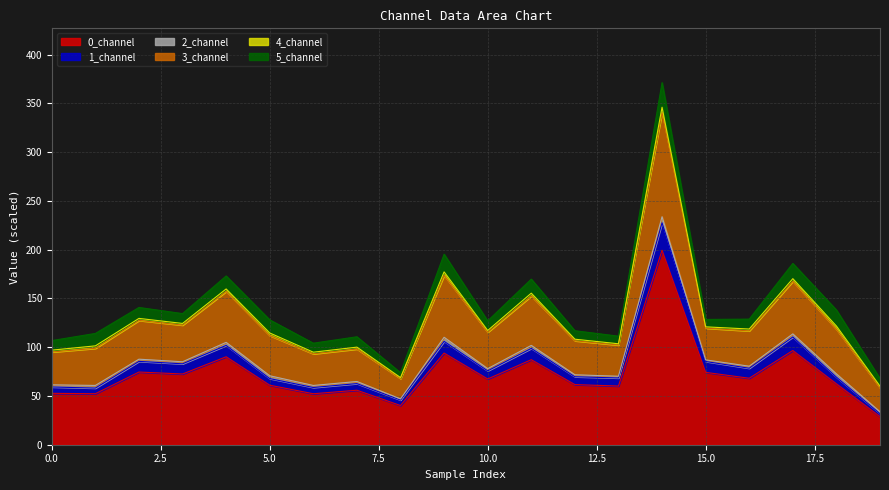

What is the lowest value of the 0_channel series?

28.9